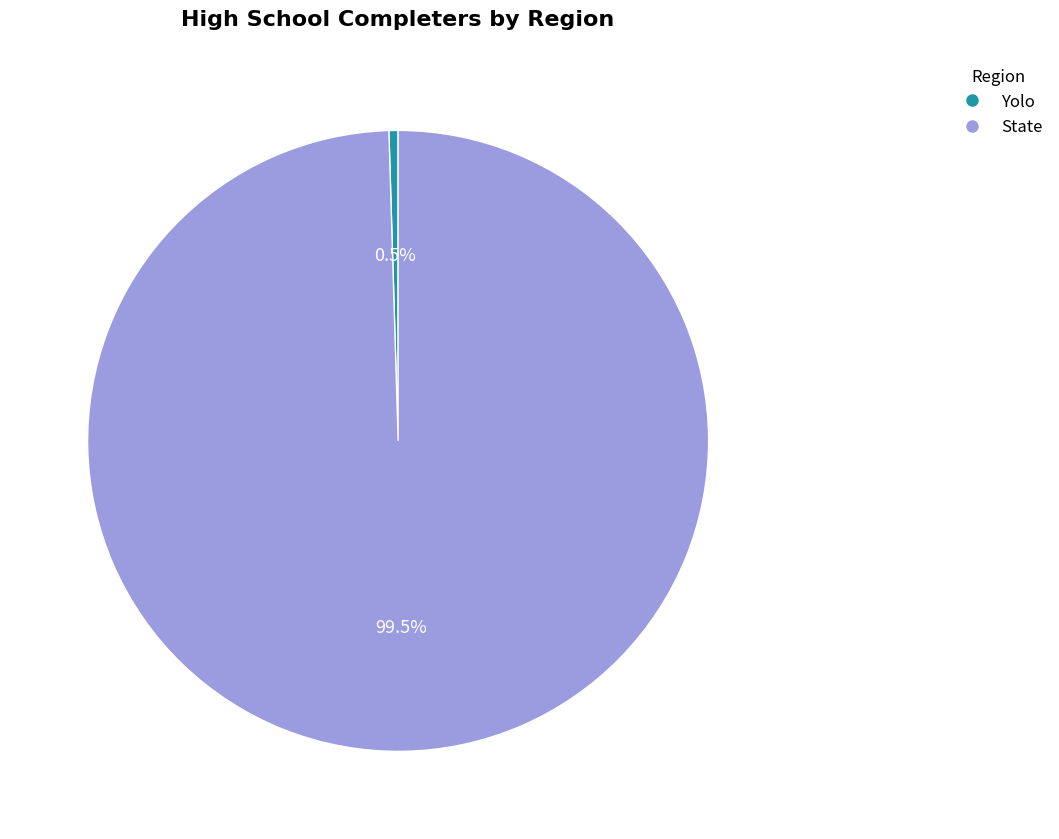

How many slices are in this pie chart?

2